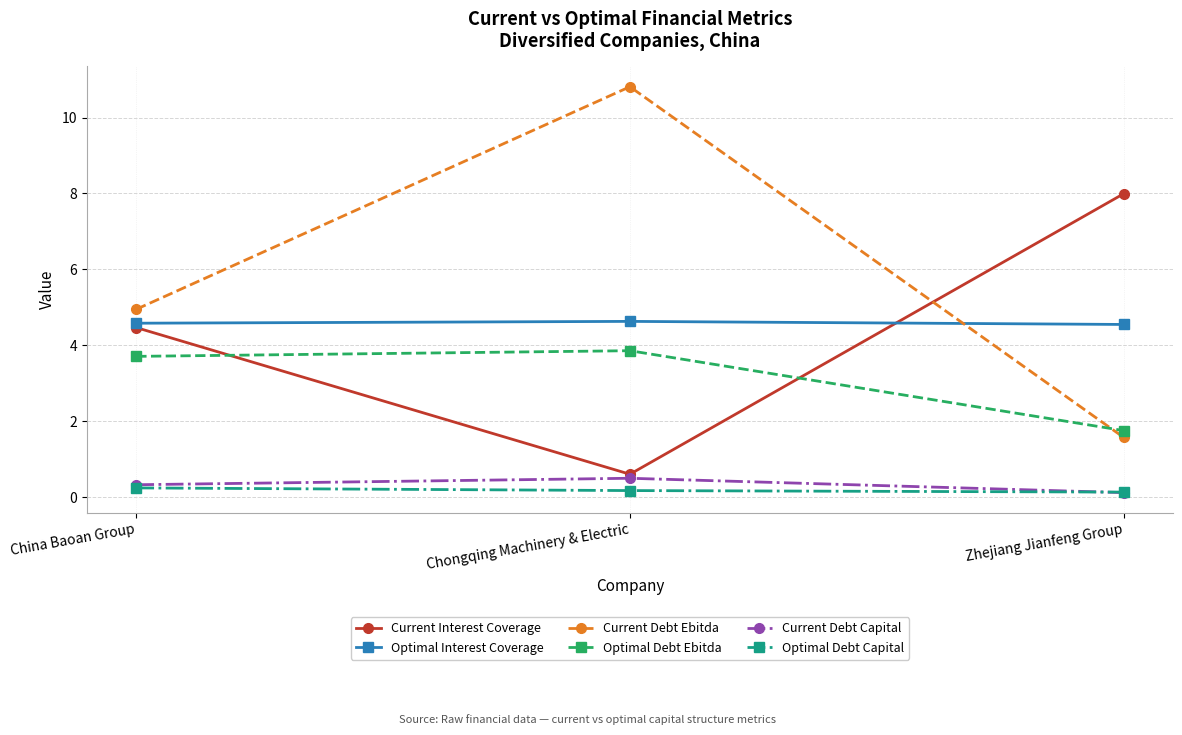

List the series in order of their peak value, highest first.

Current Debt Ebitda, Current Interest Coverage, Optimal Interest Coverage, Optimal Debt Ebitda, Current Debt Capital, Optimal Debt Capital